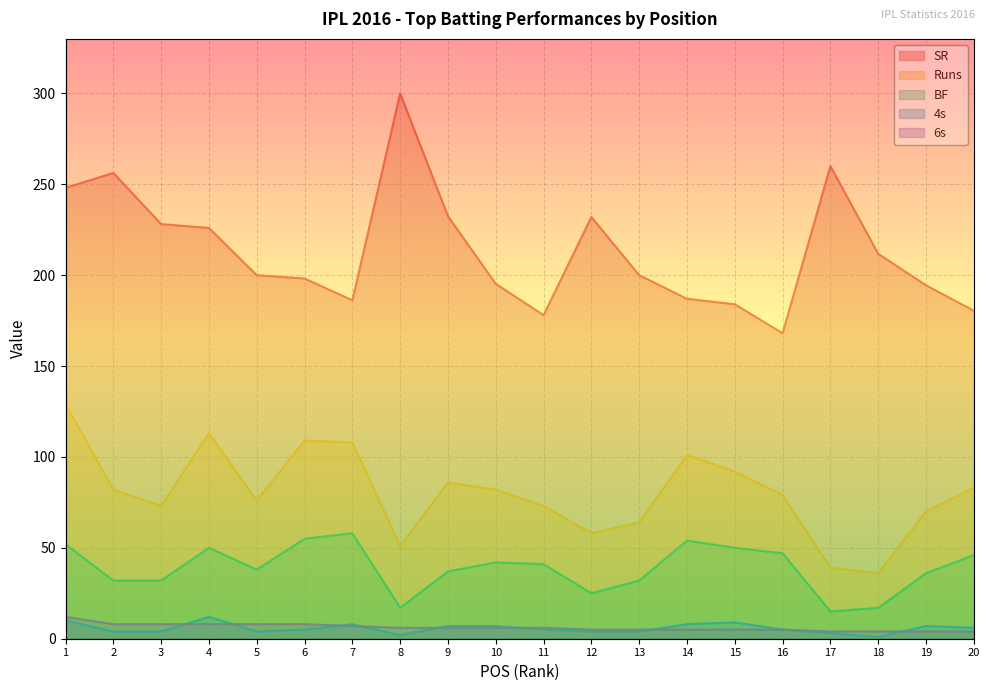

Reading left to right, transcribe all the data shown in this chart.

SR: 248.1	256.2	228.1	226.0	200.0	198.2	186.2	300.0	232.4	195.2	178.0	232.0	200.0	187.0	184.0	168.1	260.0	211.8	194.4	180.4
Runs: 129.0	82.0	73.0	113.0	76.0	109.0	108.0	51.0	86.0	82.0	73.0	58.0	64.0	101.0	92.0	79.0	39.0	36.0	70.0	83.0
BF: 52.0	32.0	32.0	50.0	38.0	55.0	58.0	17.0	37.0	42.0	41.0	25.0	32.0	54.0	50.0	47.0	15.0	17.0	36.0	46.0
4s: 10.0	4.0	4.0	12.0	4.0	5.0	8.0	2.0	7.0	7.0	5.0	4.0	4.0	8.0	9.0	5.0	3.0	1.0	7.0	6.0
6s: 12.0	8.0	8.0	8.0	8.0	8.0	7.0	6.0	6.0	6.0	6.0	5.0	5.0	5.0	5.0	5.0	4.0	4.0	4.0	4.0